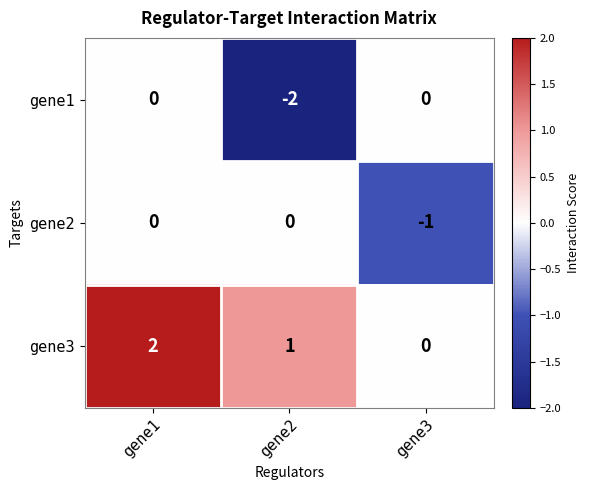

Is it true that gene3 equals 1 at gene3?

False